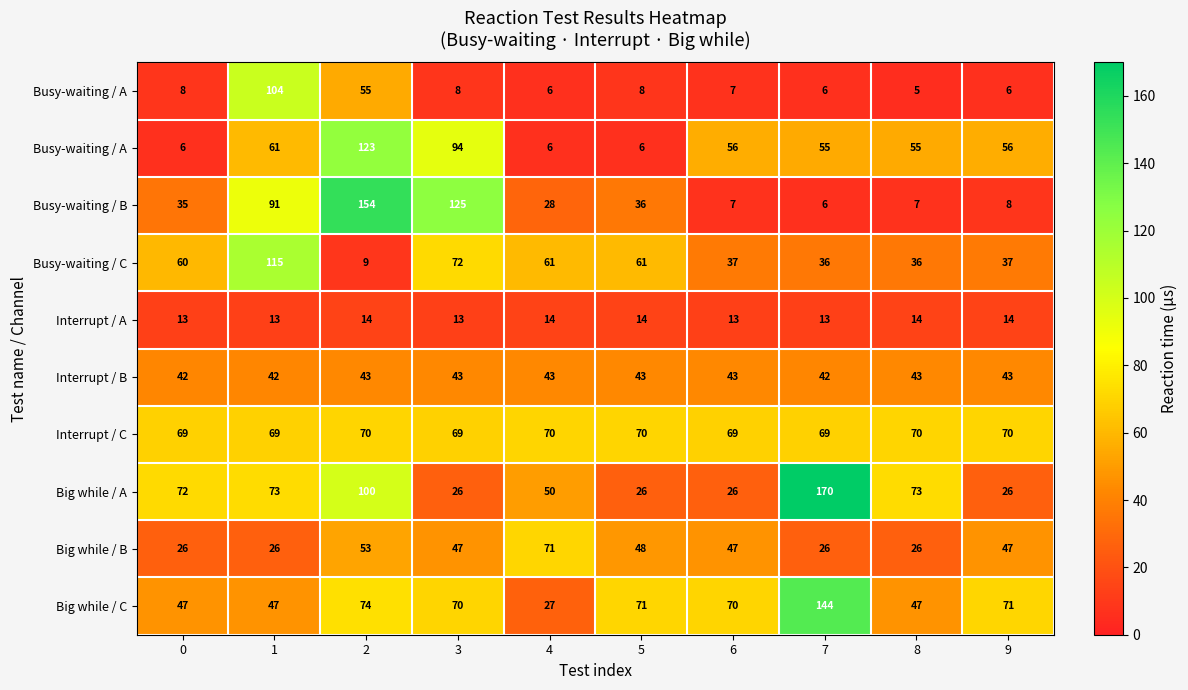

What is the total value across all series at 2?

695